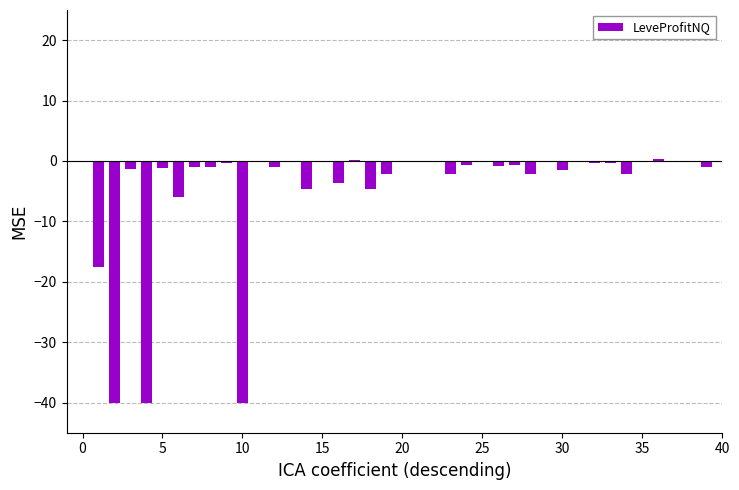

What is the difference between the maximum and second lowest values?

40.3